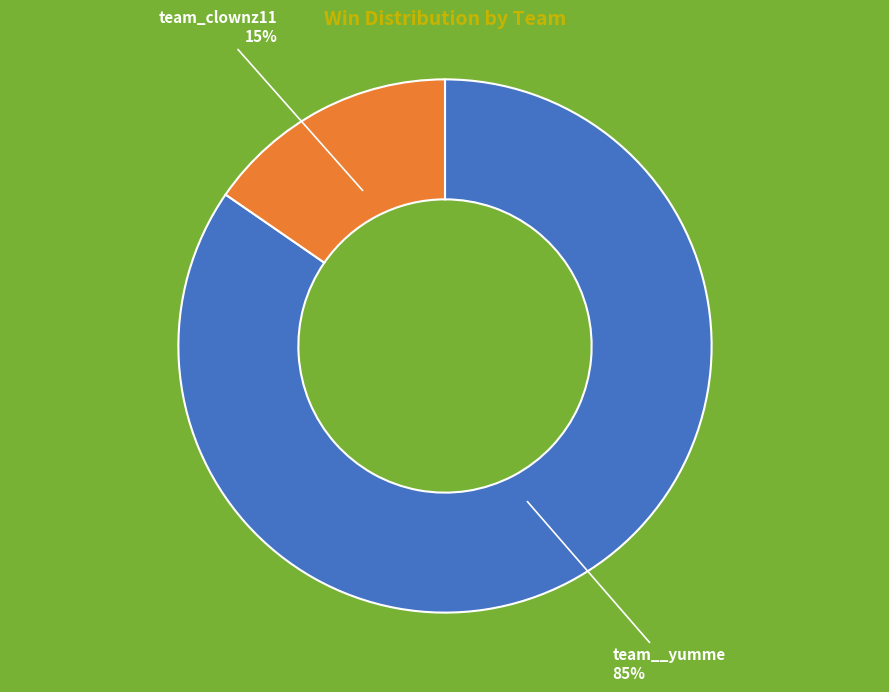

To the nearest percent, what is the average slice percentage?

50%